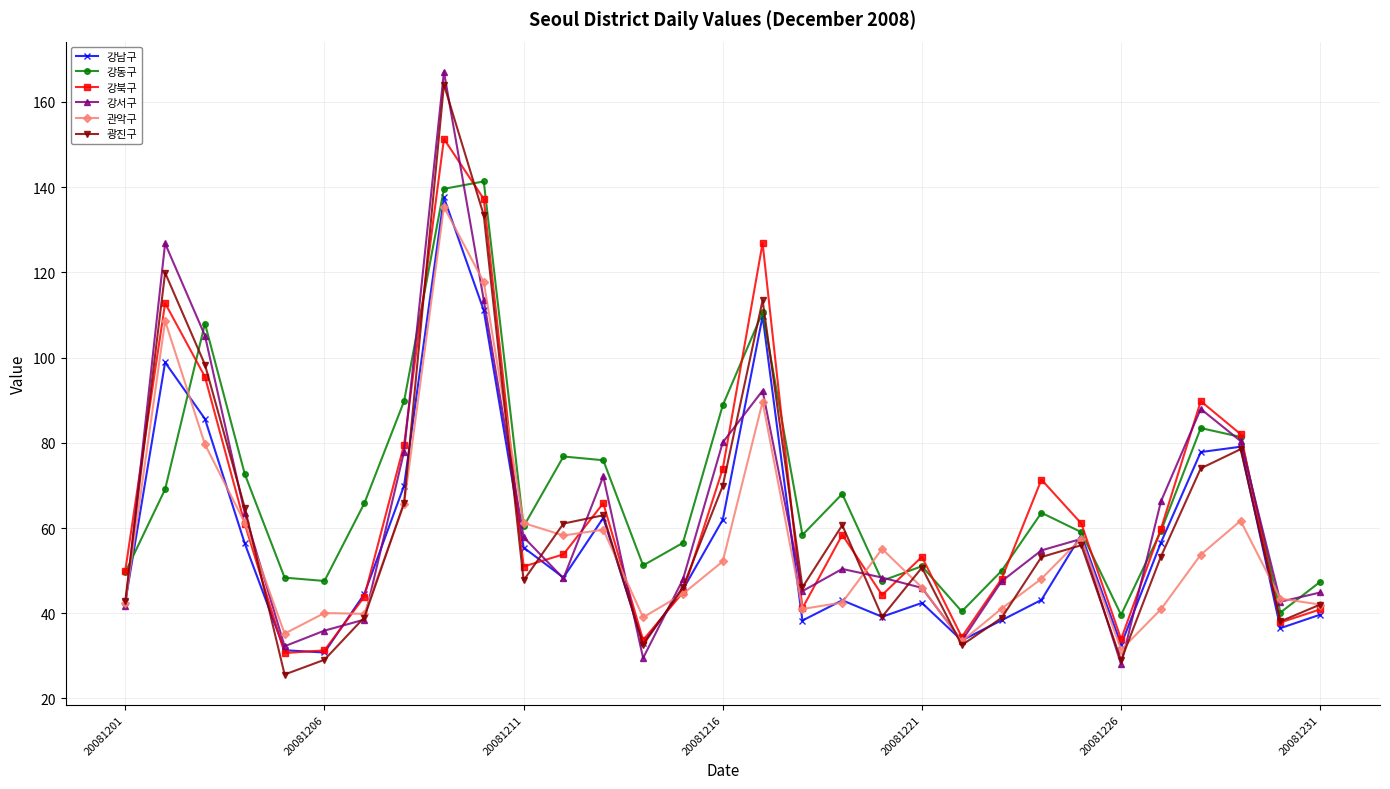

What is the value of the 관악구 point at the 19th from the left?

42.5